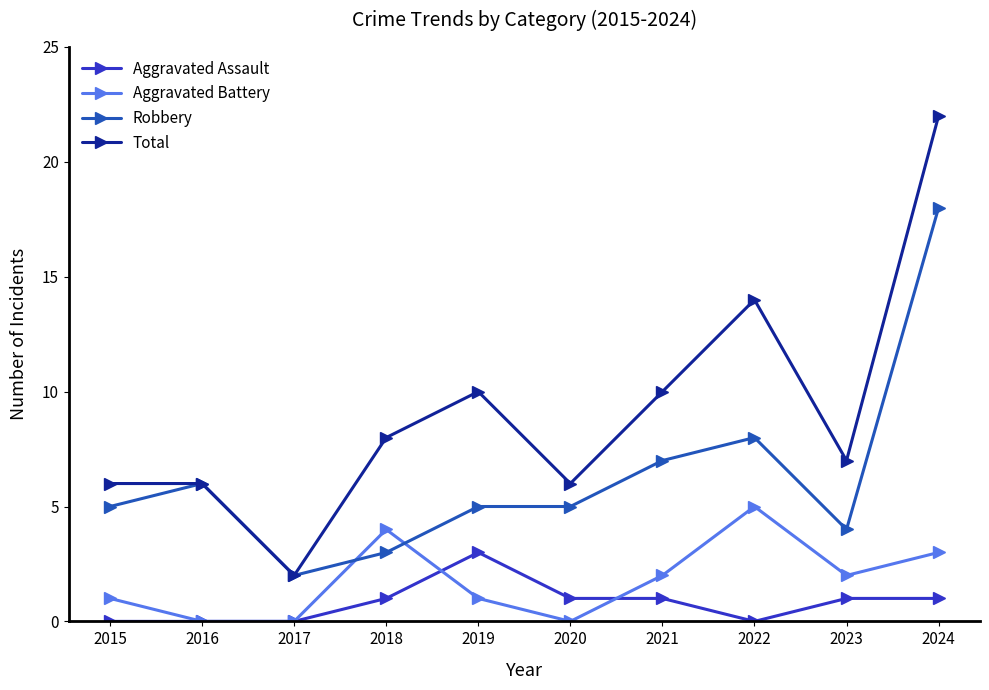

What is the difference between the Aggravated Battery values at 2020 and 2018?

4